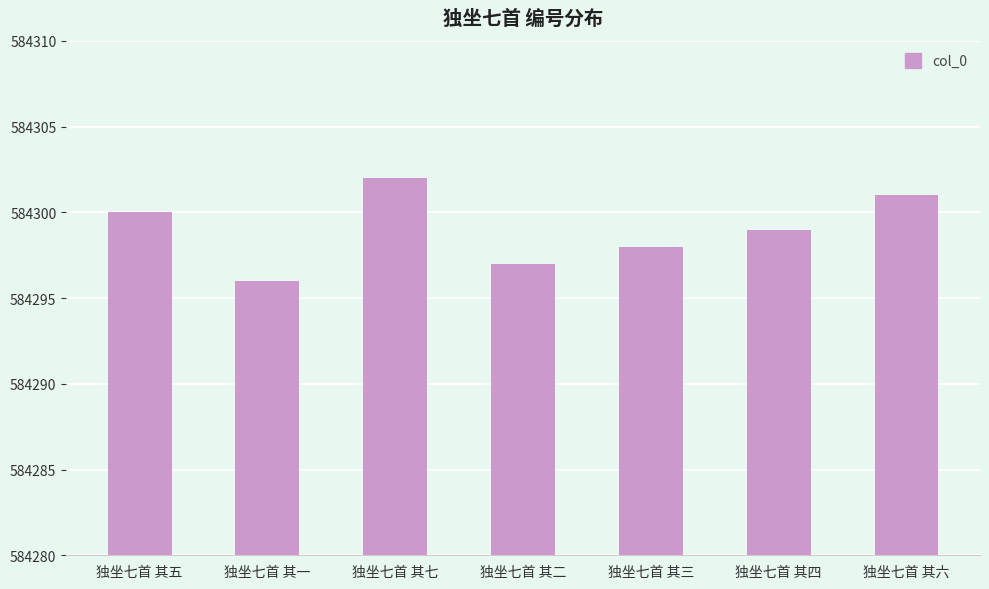

How many bars are there in total?

7